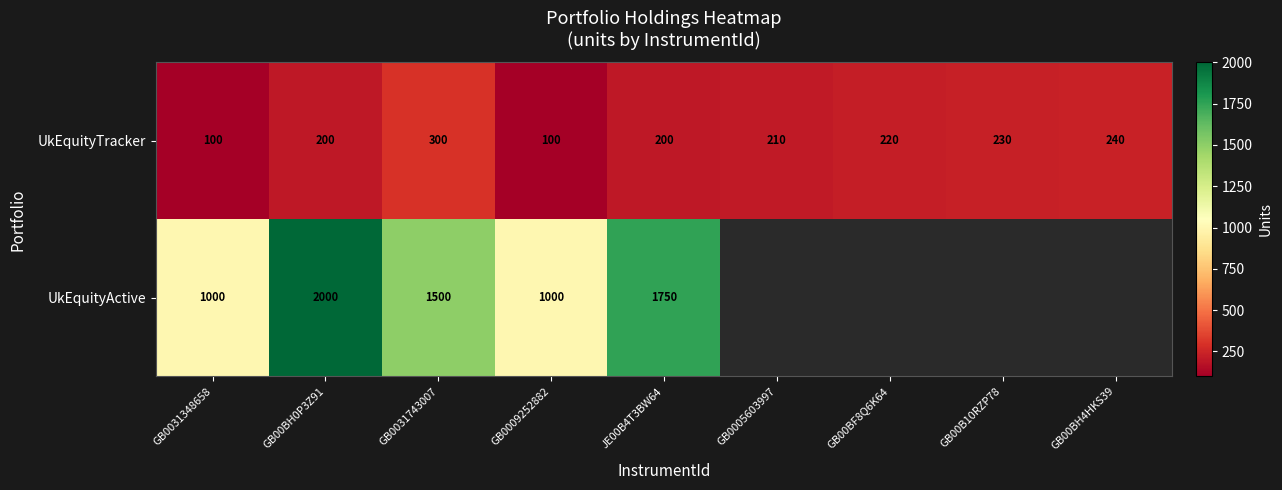

True or false: UkEquityTracker has a value of 523.5 at GB0031743007.

False